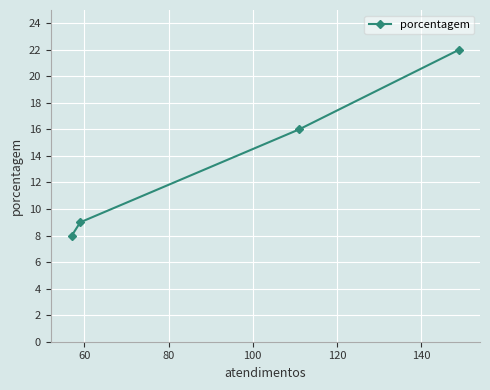

What is the greatest value displayed?

22